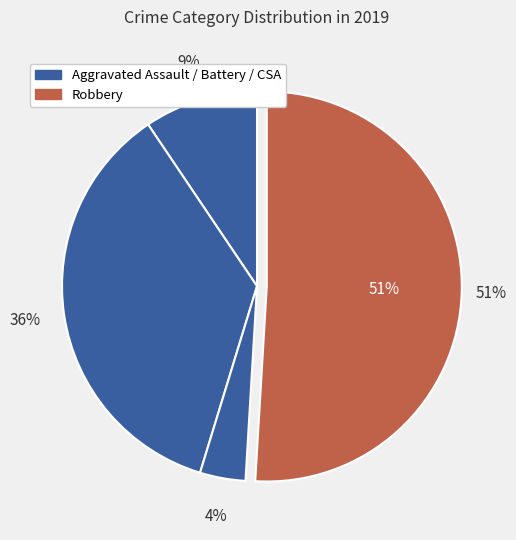

What is the total percentage of Aggravated Assault and Criminal Sexual Assault?

13.2%